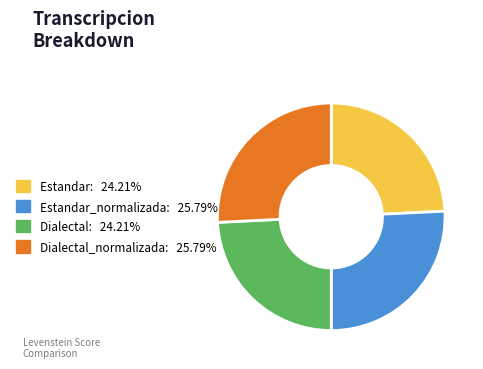

Does any single category account for the majority?

No